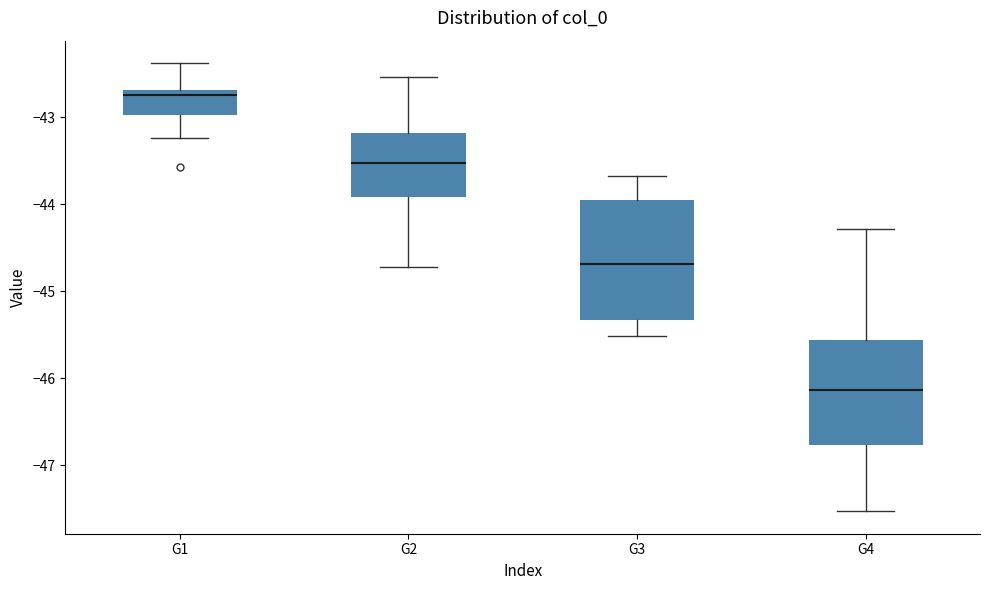

Reading left to right, transcribe this box plot: for each box, give where its median line is, the range the box spans, and where its two whiskers end, as read against the y-axis. The values are not printed on the chart, so give them approximately, as read against the axis.

G1: median -42.7 (just below the box's upper edge), box -43.0 to -42.7, whiskers -43.2 to -42.4
G2: median -43.5, box -43.9 to -43.2, whiskers -44.7 to -42.5
G3: median -44.7, box -45.3 to -44.0, whiskers -45.5 to -43.7
G4: median -46.1, box -46.8 to -45.6, whiskers -47.5 to -44.3